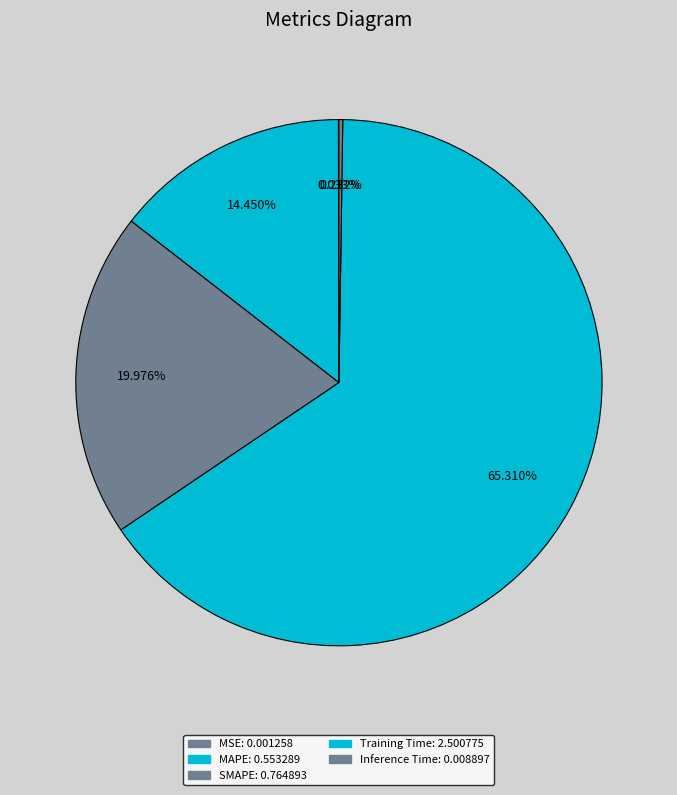

What is the smallest slice in the pie chart?

MSE